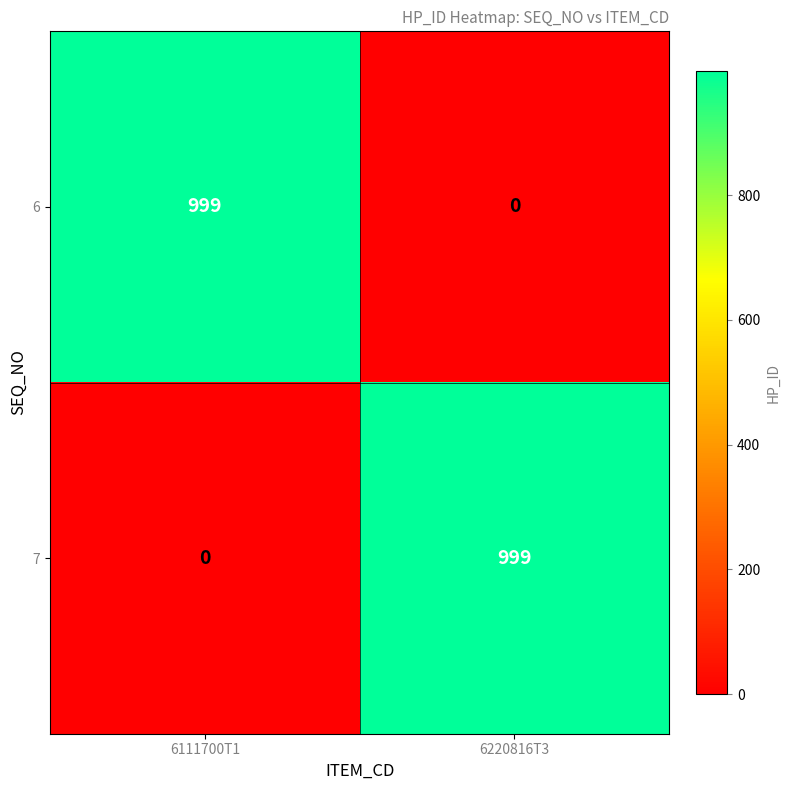

What is the difference between the highest and lowest values at 6111700T1?

999